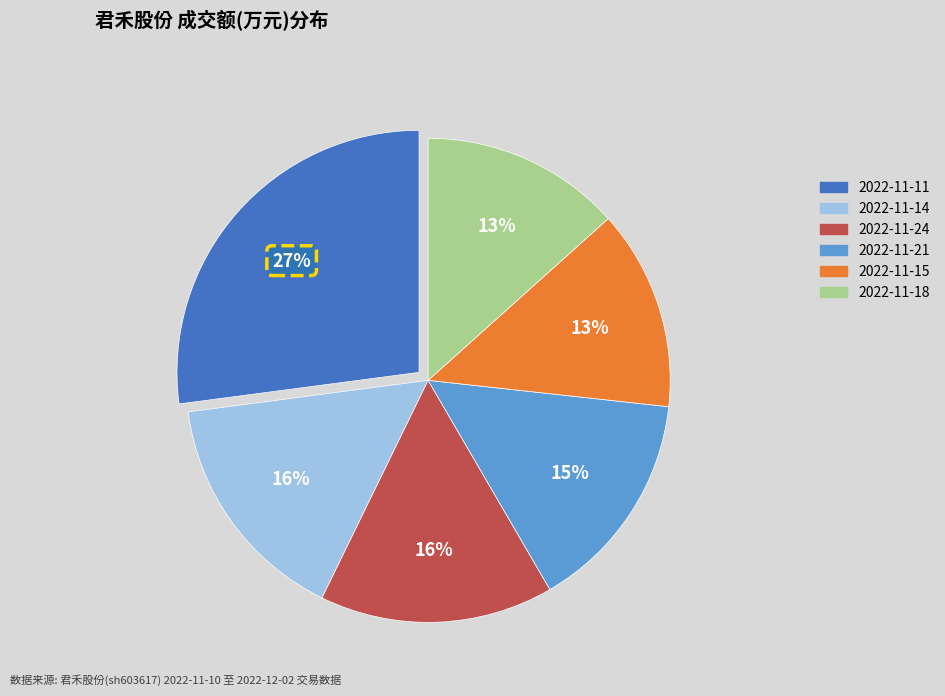

To the nearest percent, what is the difference between the largest and smallest slice percentages?

14%